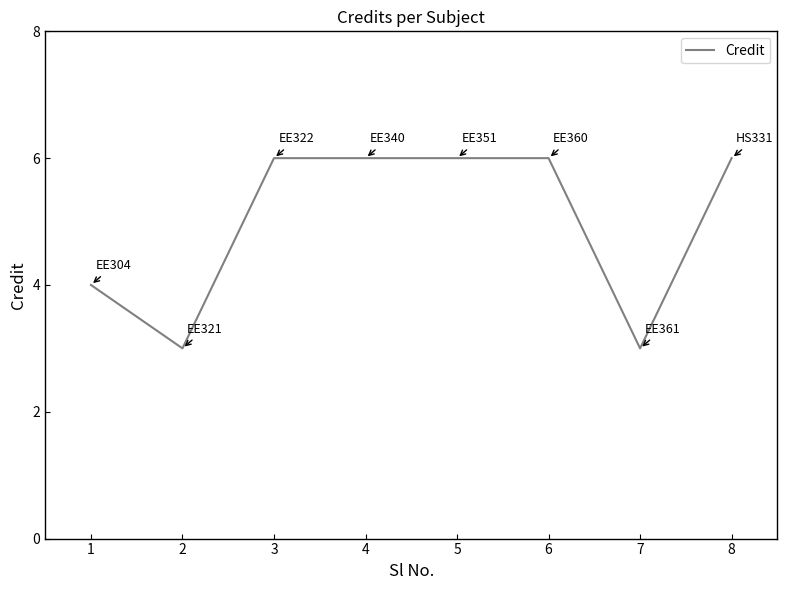

True or false: the data shows 6 at 6.

True